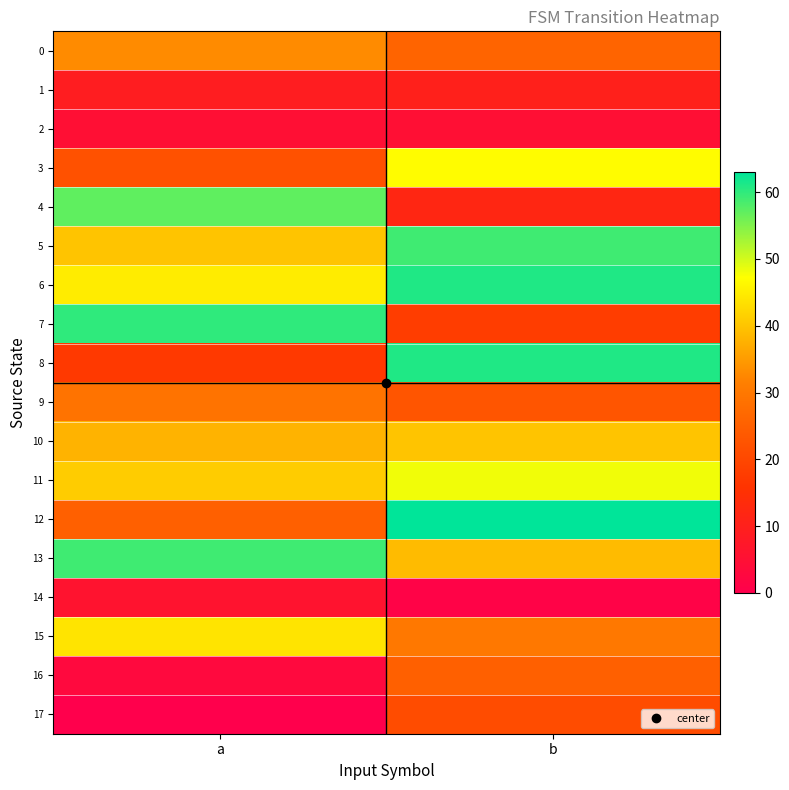

Reading left to right, what are all the values shown in this chart?

0: a=33	b=26
1: a=9	b=10
2: a=5	b=5
3: a=22	b=47
4: a=57	b=12
5: a=40	b=59
6: a=45	b=61
7: a=60	b=18
8: a=17	b=61
9: a=29	b=23
10: a=38	b=40
11: a=41	b=48
12: a=25	b=63
13: a=59	b=39
14: a=6	b=1
15: a=44	b=30
16: a=3	b=25
17: a=0	b=21